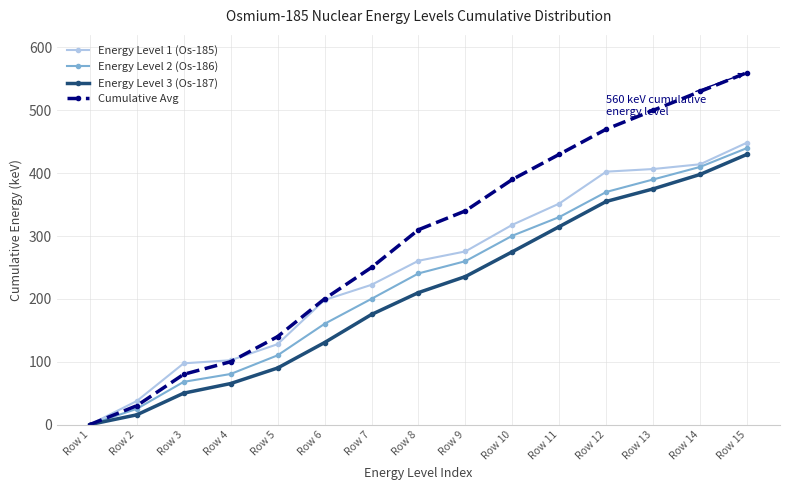

What is the difference between the second highest and minimum values in the Energy Level 1 (Os-185) series?

414.2